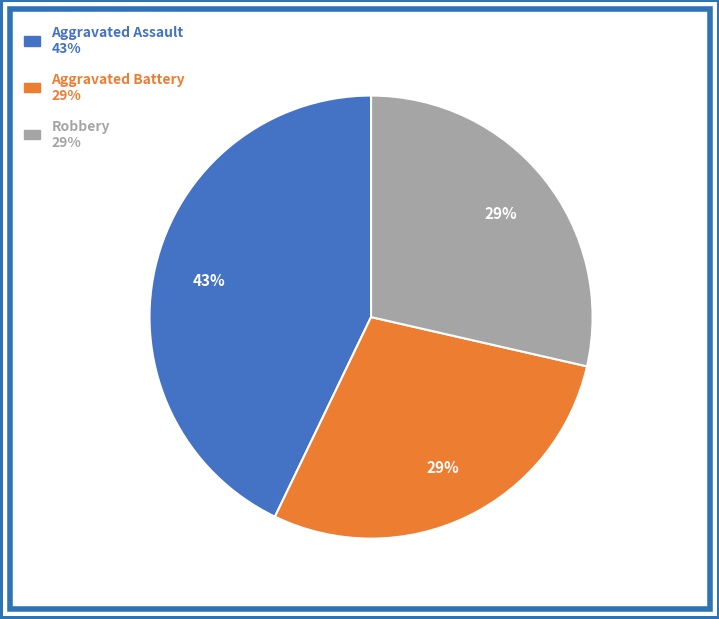

Is there any slice that represents more than half of the pie?

No